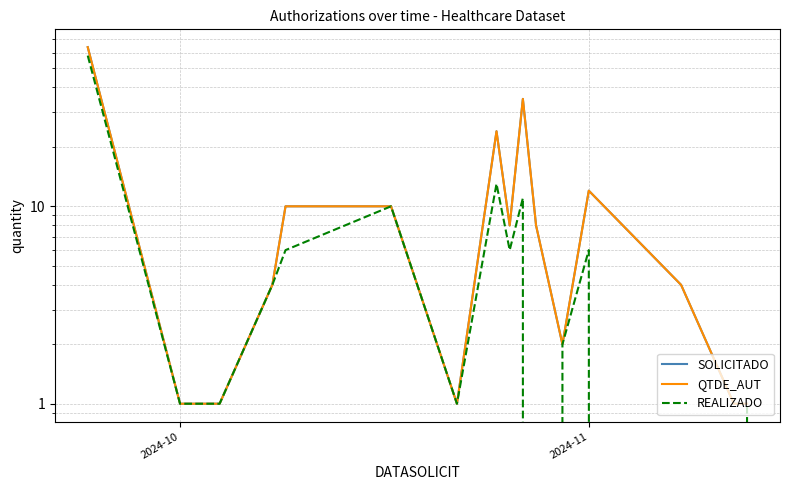

Which series has the largest range (max minus min)?

SOLICITADO